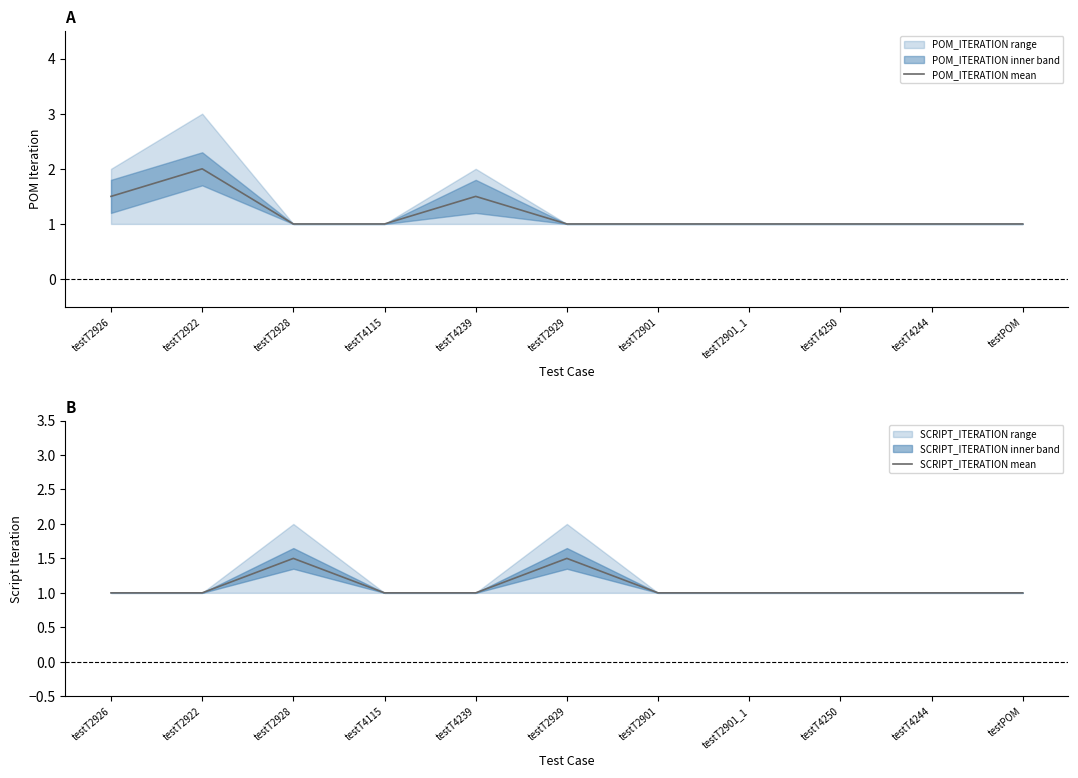

Rank the series by their maximum value, from lowest to highest.

SCRIPT_ITERATION mean, POM_ITERATION mean